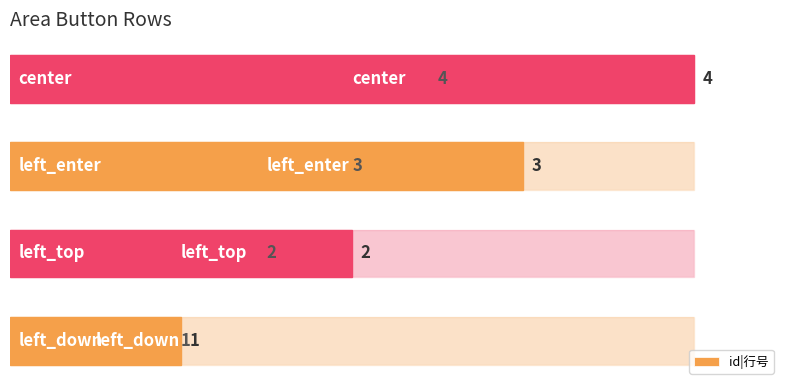

The value at 0 is 1. True or false?

False